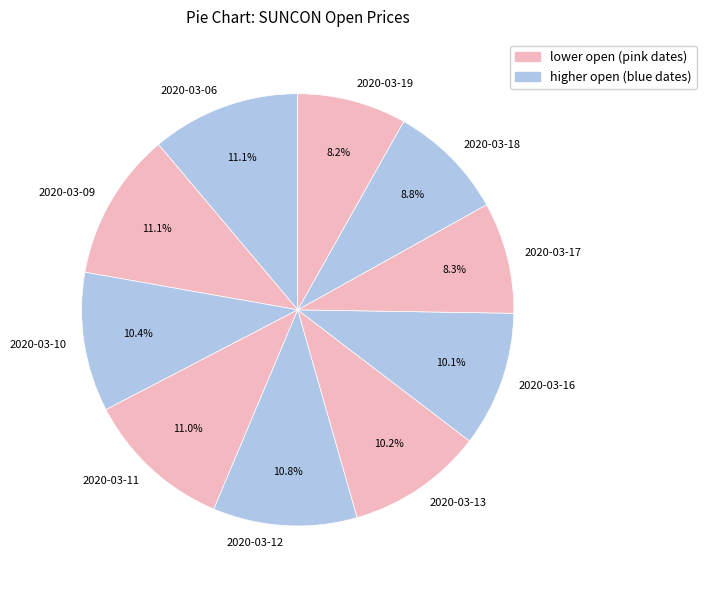

How many segments does this pie chart have?

10